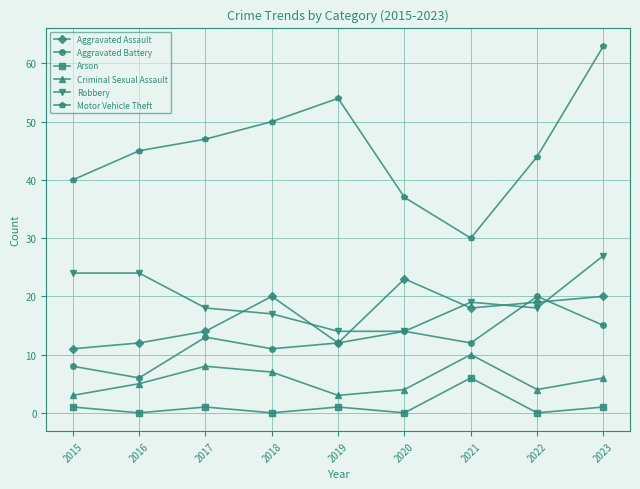

What is the difference between the second highest and minimum values in the Robbery series?

10